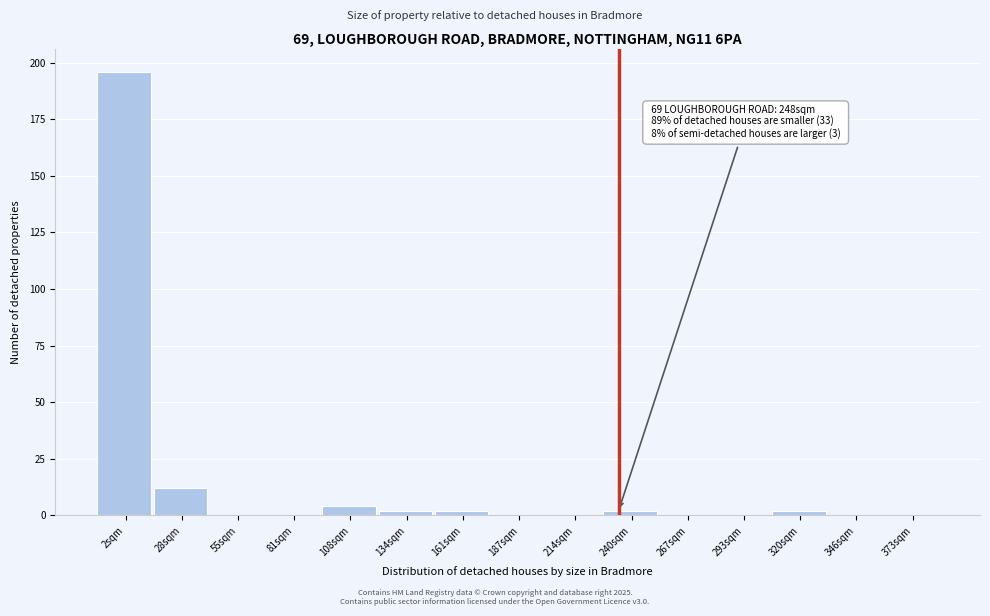

Reading left to right, transcribe all the data shown in this chart.

2sqm=196	28sqm=12	55sqm=0	81sqm=0	108sqm=4	134sqm=2	161sqm=2	187sqm=0	214sqm=0	240sqm=2	267sqm=0	293sqm=0	320sqm=2	346sqm=0	373sqm=0